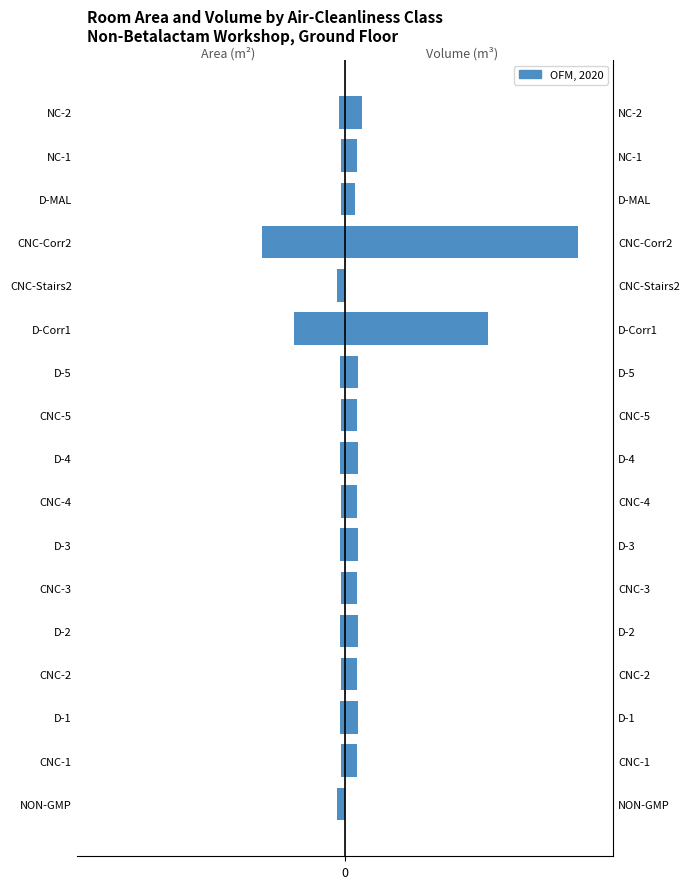

How many values in the Right (Volume m3) series exceed 48?

10